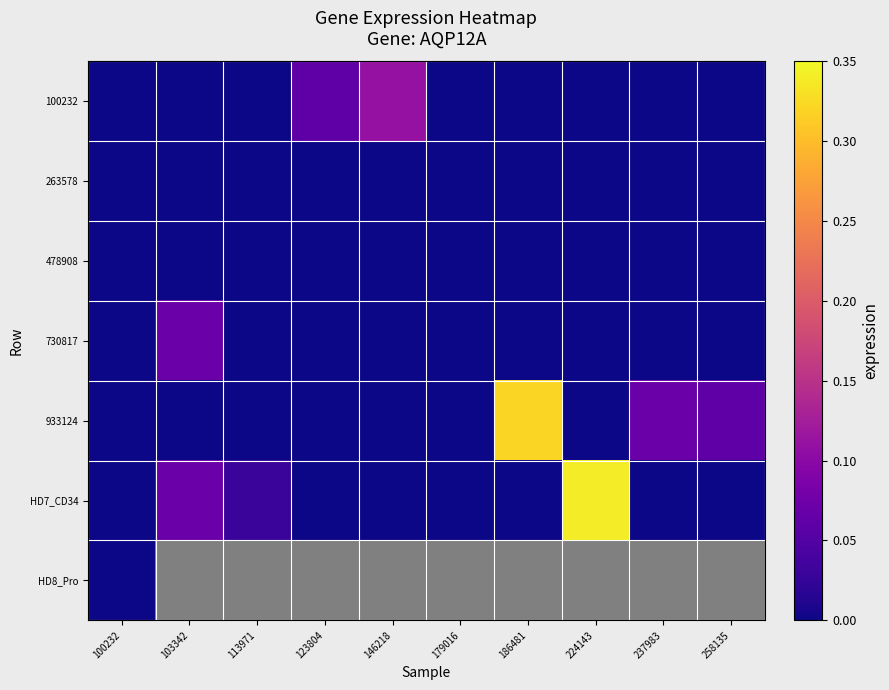

Which category has the highest value across all series?

224143